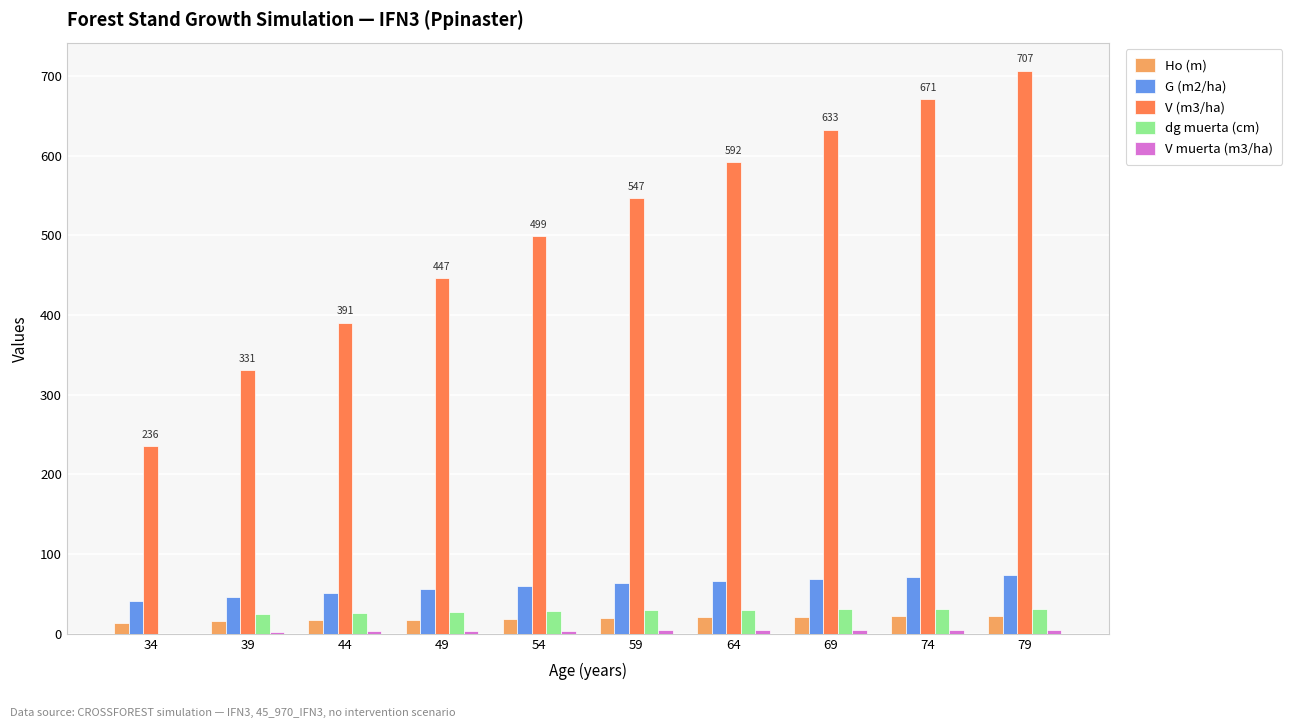

The V (m3/ha) series shows 136.9 at 39. True or false?

False